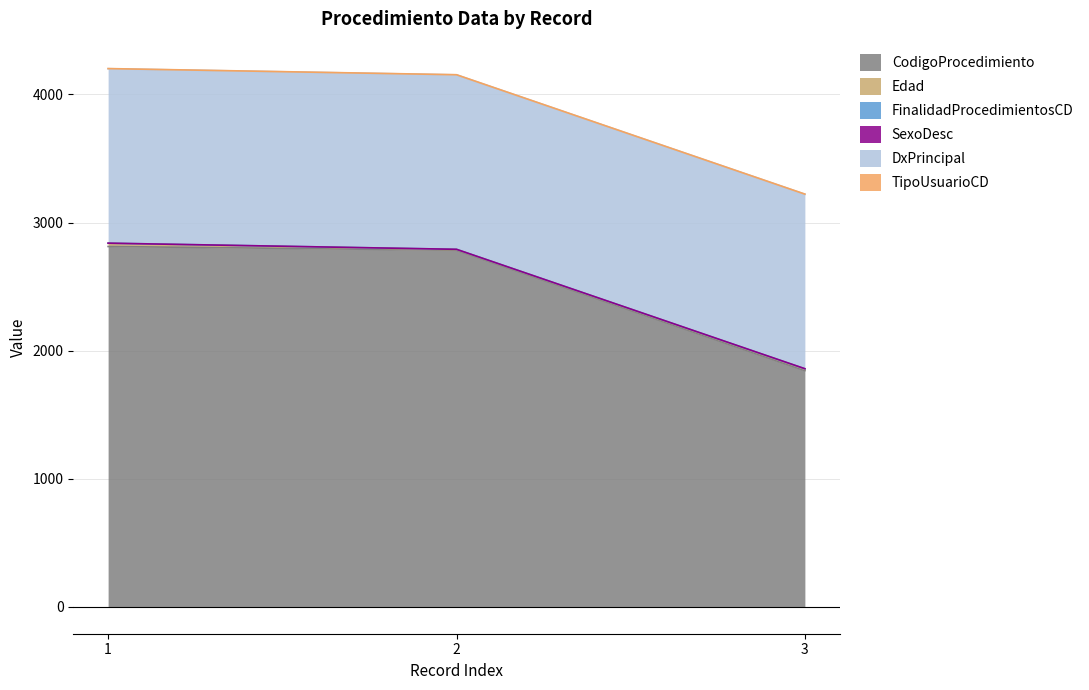

What is the value of the CodigoProcedimiento point at the 2nd from the left?

2784